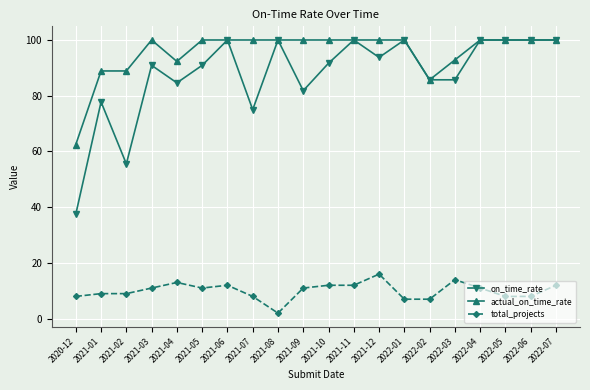

True or false: actual_on_time_rate and total_projects intersect in this chart.

False